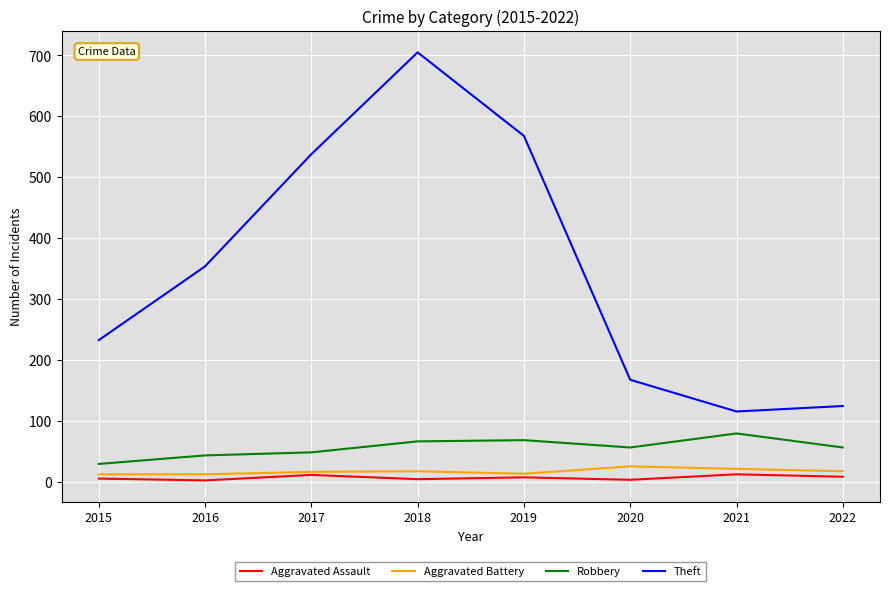

At how many categories does at least one series exceed 483?

3